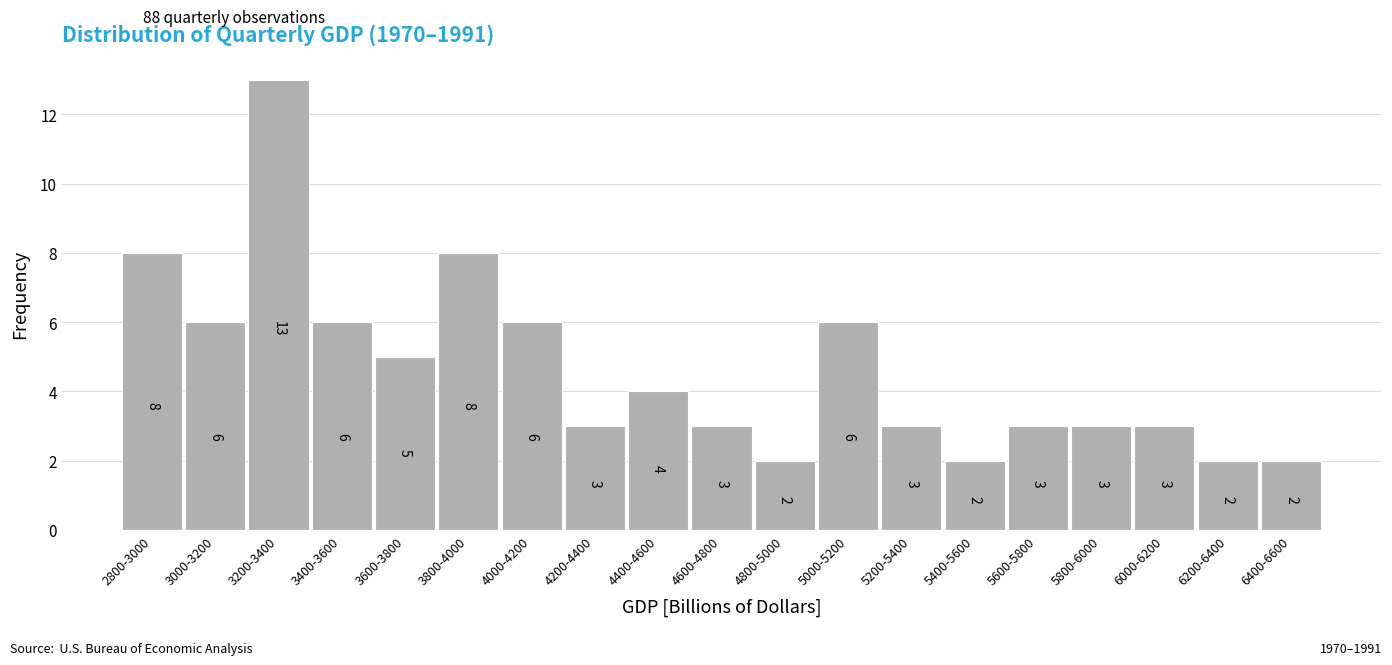

Reading left to right, transcribe all the data shown in this chart.

8	6	13	6	5	8	6	3	4	3	2	6	3	2	3	3	3	2	2